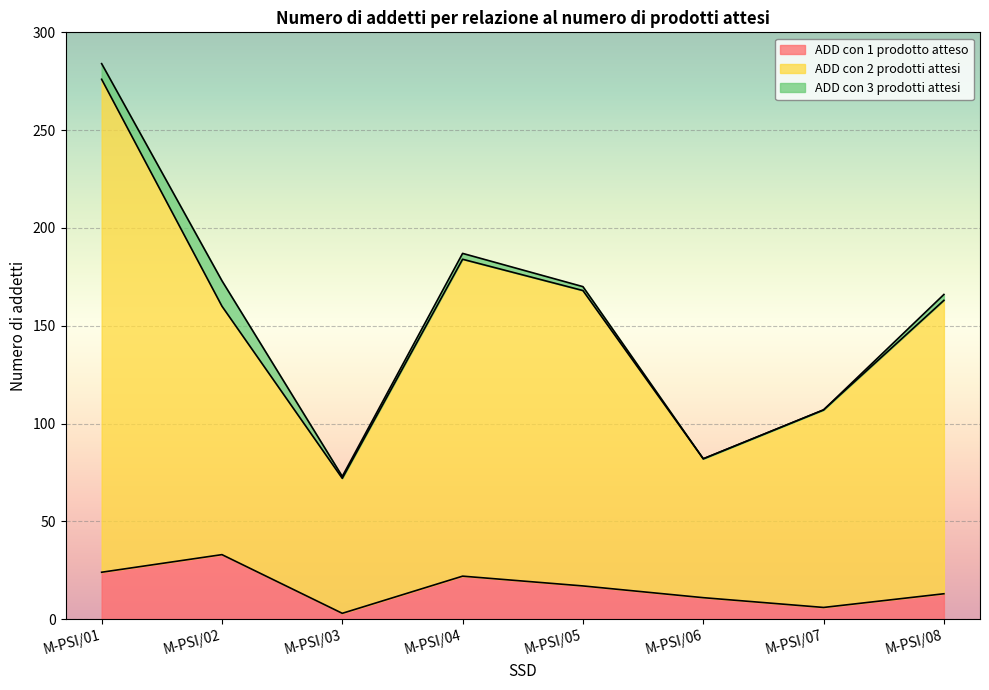

Is it true that ADD con 1 prodotto atteso equals 11 at M-PSI/06?

True